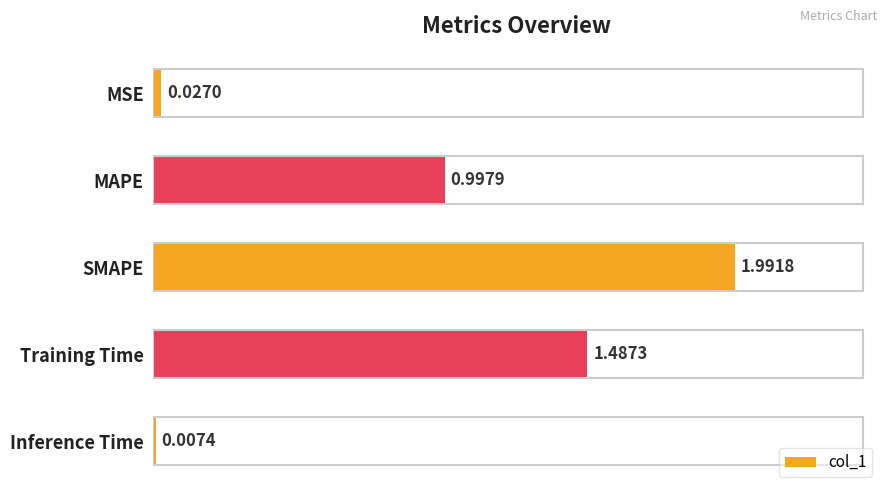

What is the sum of the values at SMAPE and Training Time?

3.5